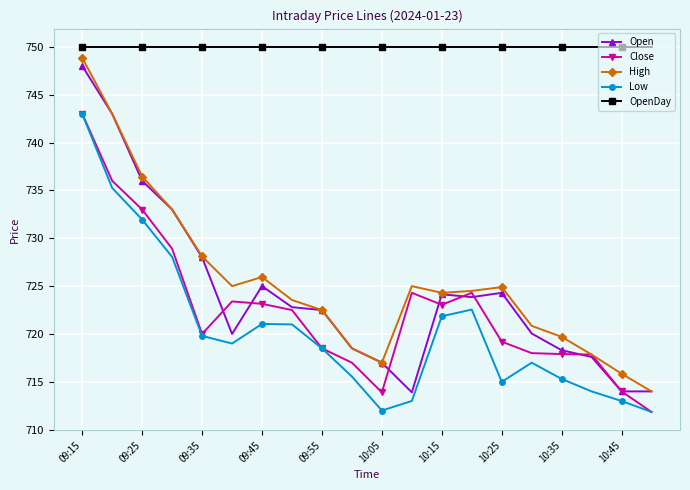

What is the minimum value for Low?

711.9